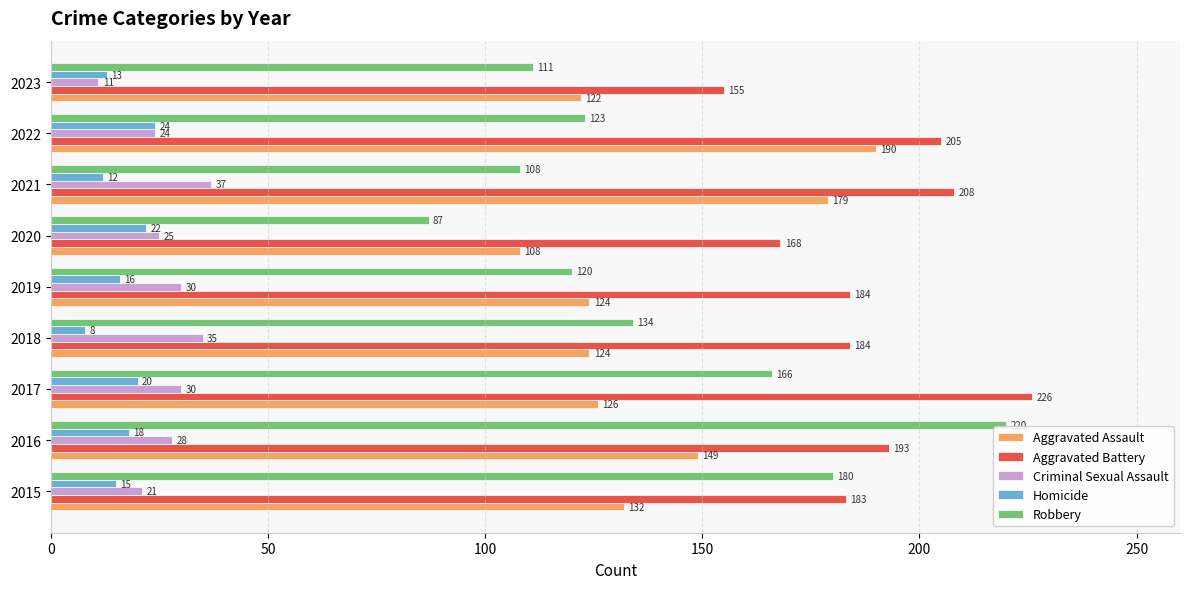

Is it true that Homicide equals 9 at 2017?

False